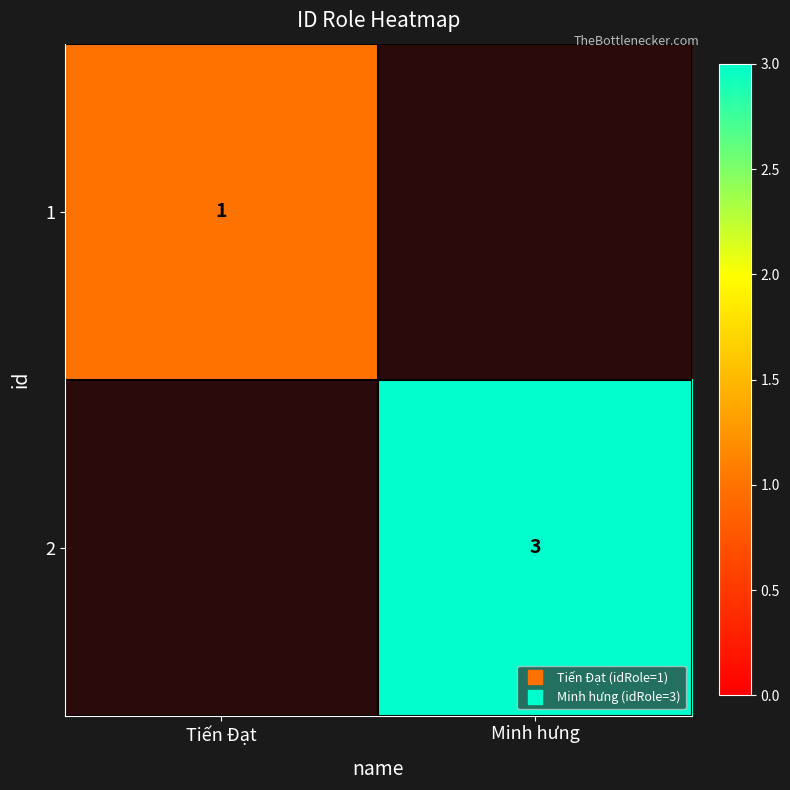

Is it true that 1 equals 0 at Minh hưng?

False